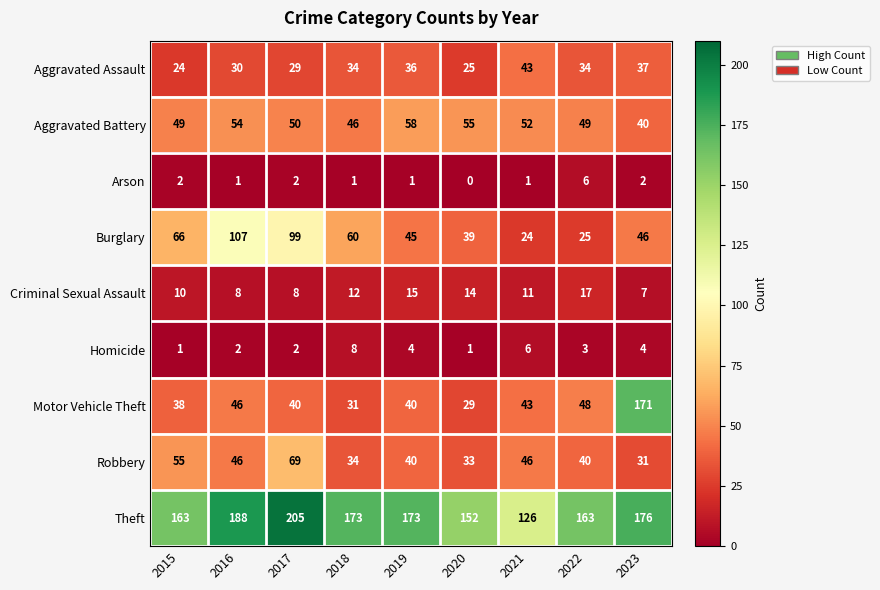

What is the difference between the second highest and minimum values in the Burglary series?

75